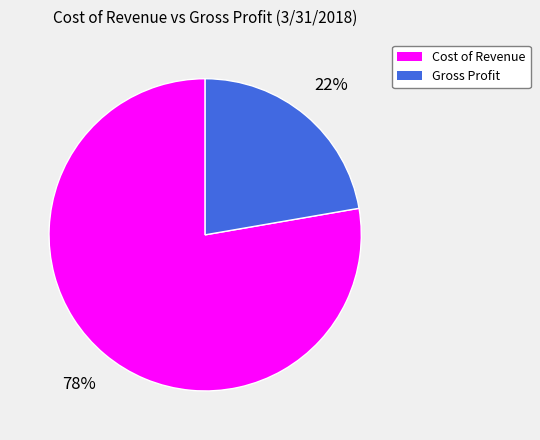

Is it true that Cost of Revenue is 78% of the pie?

True